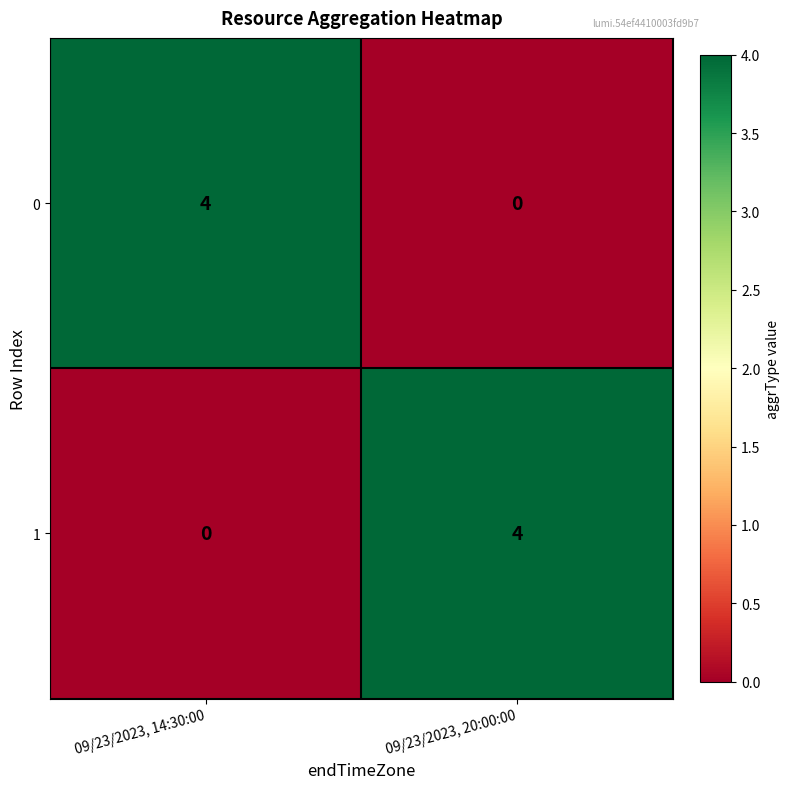

Is the value of 1 at 09/23/2023, 20:00:00 greater than the value of 0 at 09/23/2023, 20:00:00?

Yes